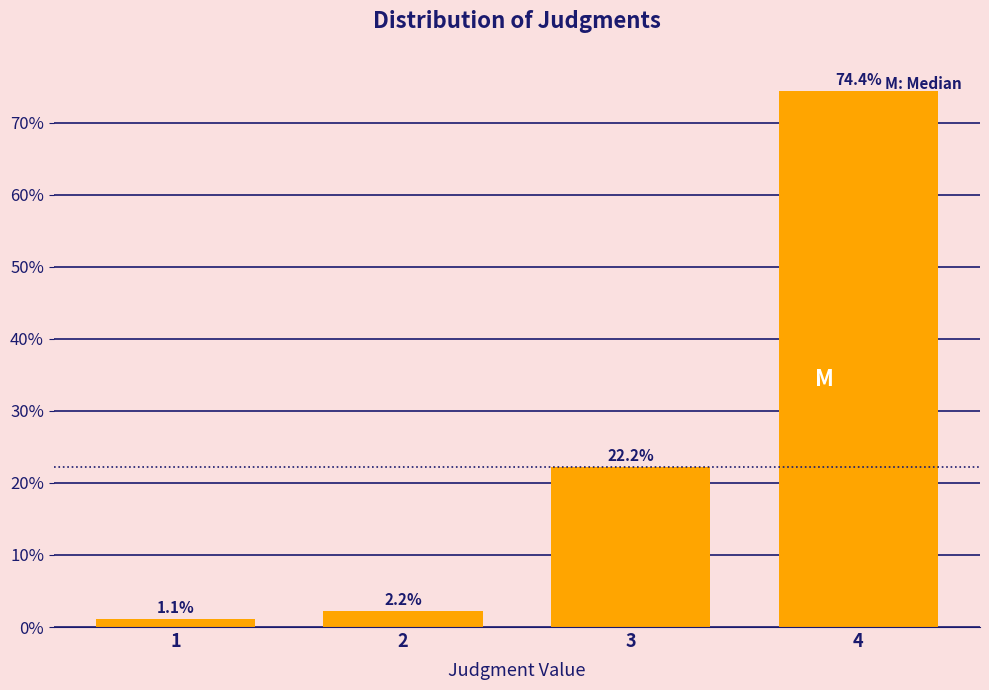

Reading right to left, list all the values displayed in this chart.

74.4	22.2	2.2	1.1